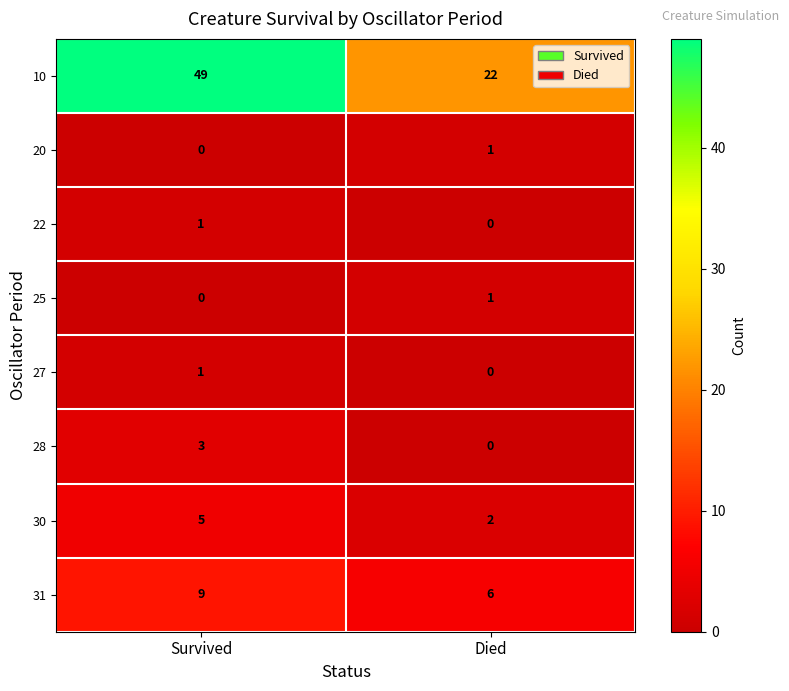

Where is 25 nearest to the value 0?

Survived